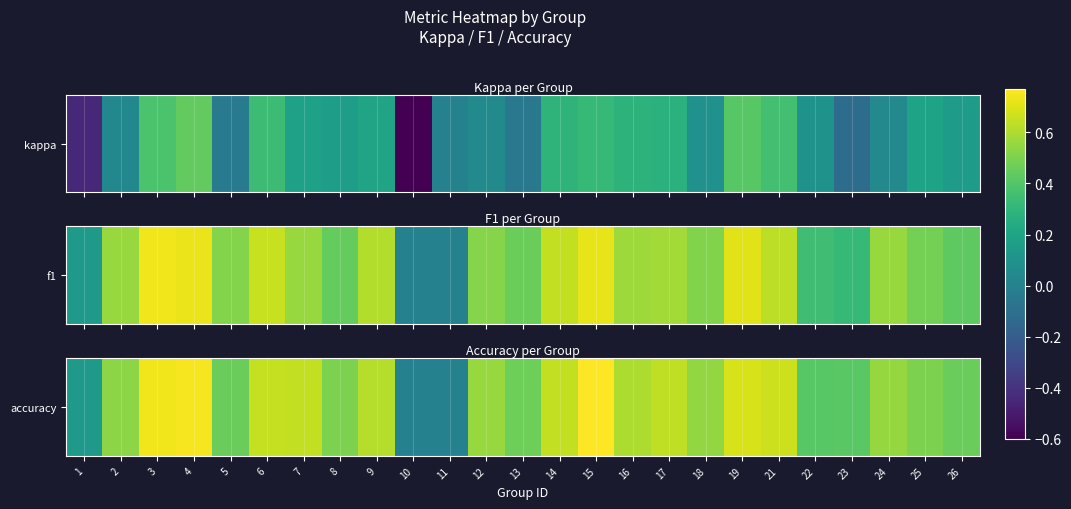

What is the sum of all values?

12.9